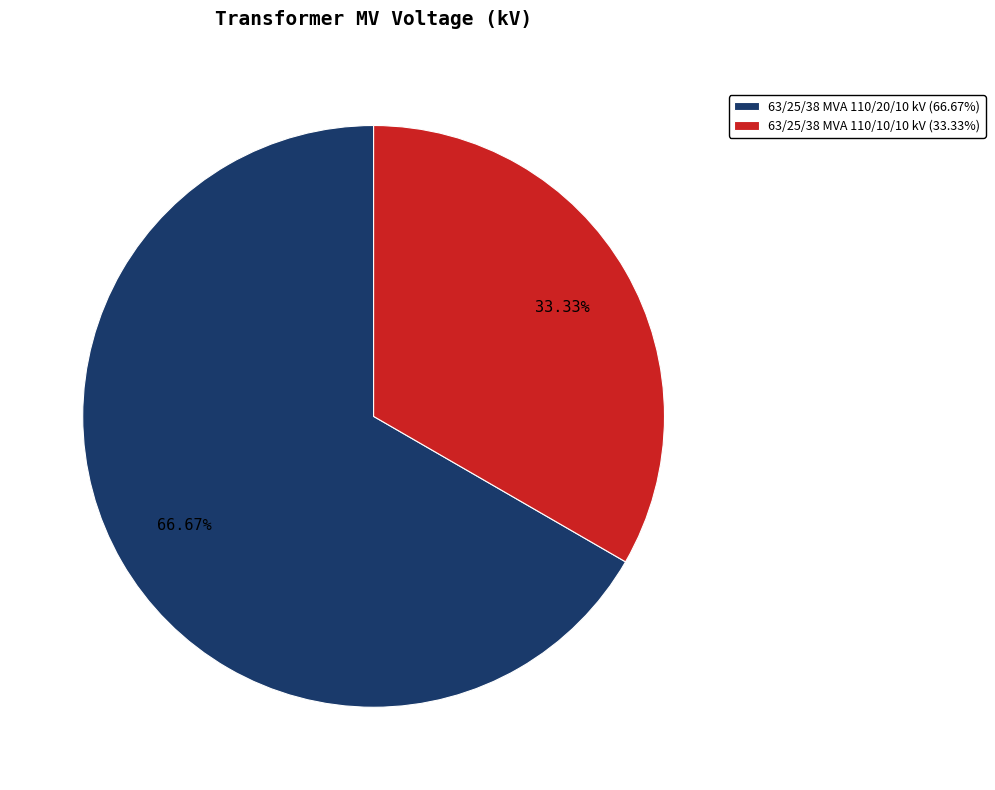

Which slice is the smallest?

63/25/38 MVA 110/10/10 kV